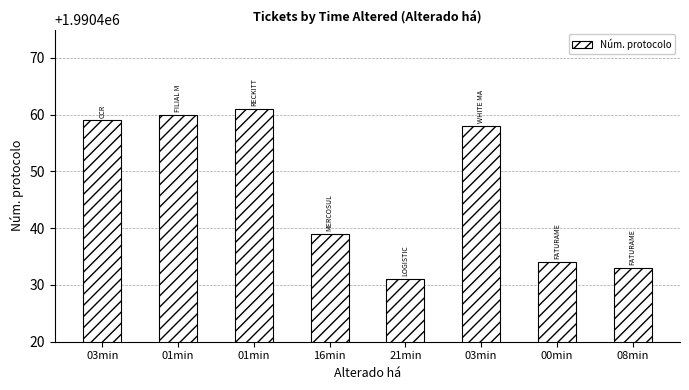

Reading left to right, list all the values displayed in this chart.

1990459	1990460	1990461	1990439	1990431	1990458	1990434	1990433